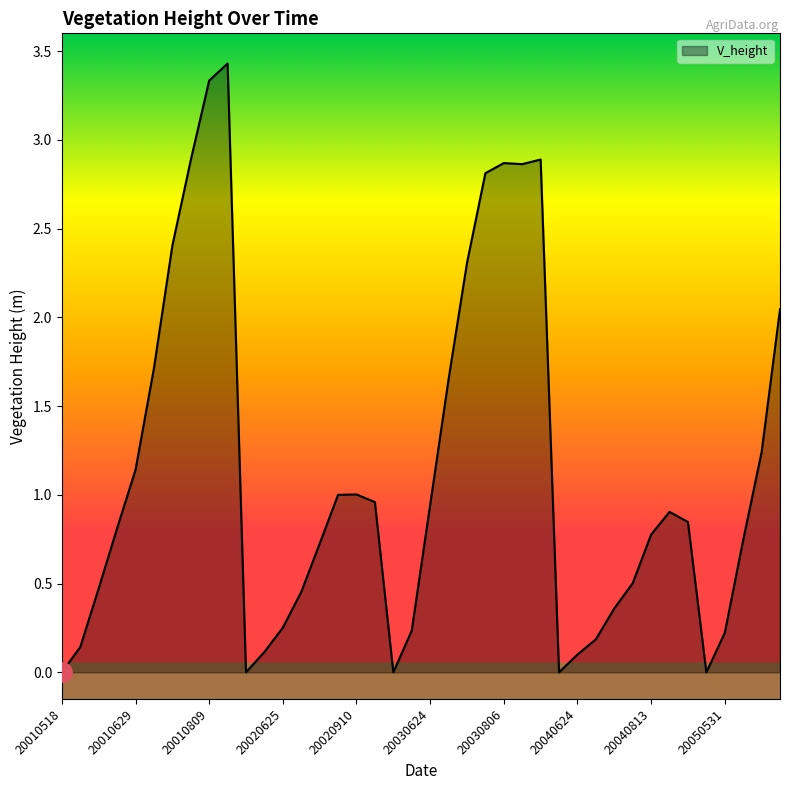

True or false: the data has more than 0 interior local peaks.

True